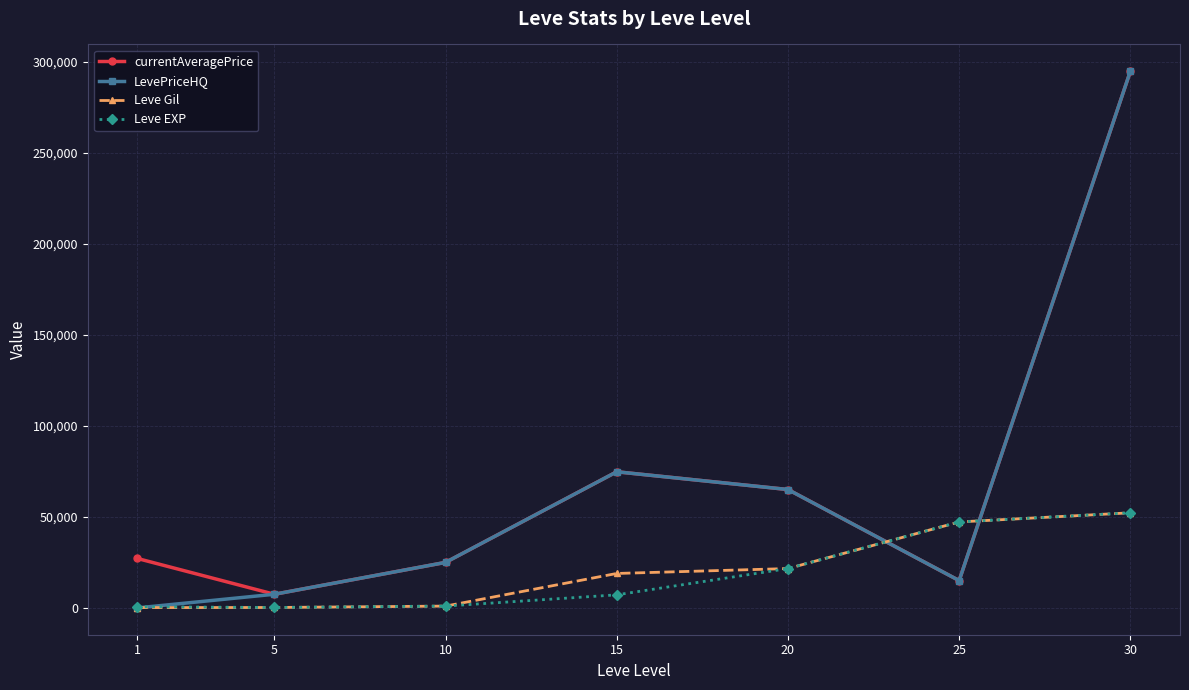

At how many categories does at least one series exceed 207673?

1